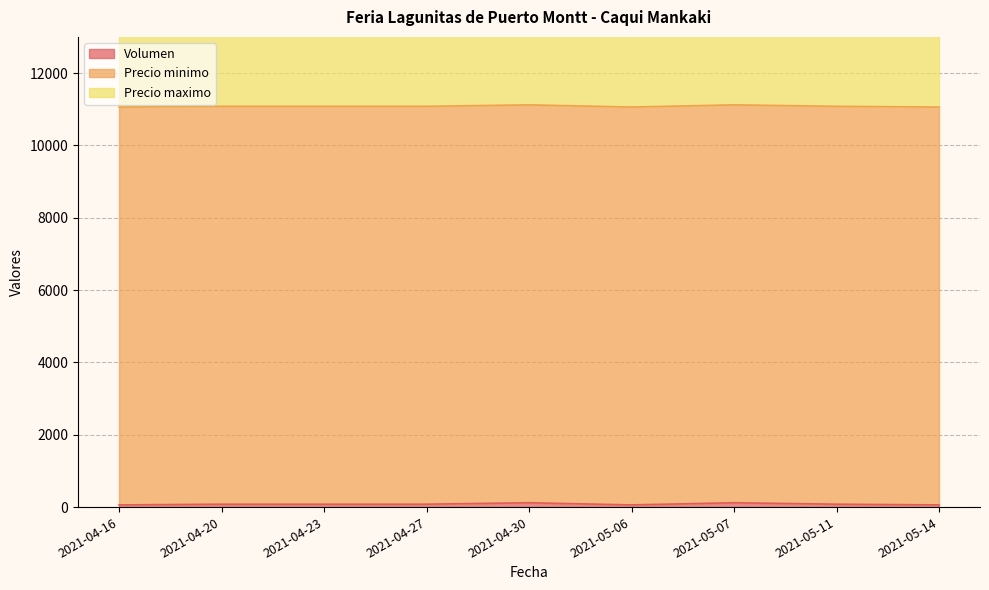

What is the label of the 1st point from the right?

2021-05-14